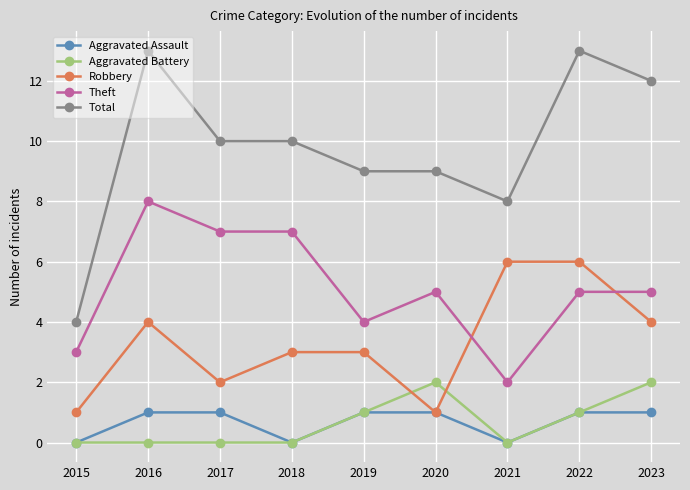

True or false: Theft and Aggravated Battery cross at least once.

False